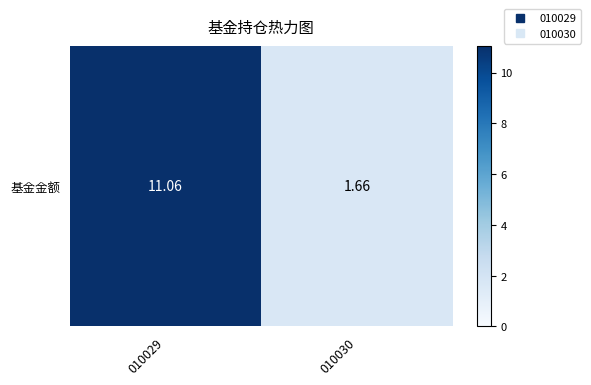

What is the difference between the maximum and minimum values?

9.4